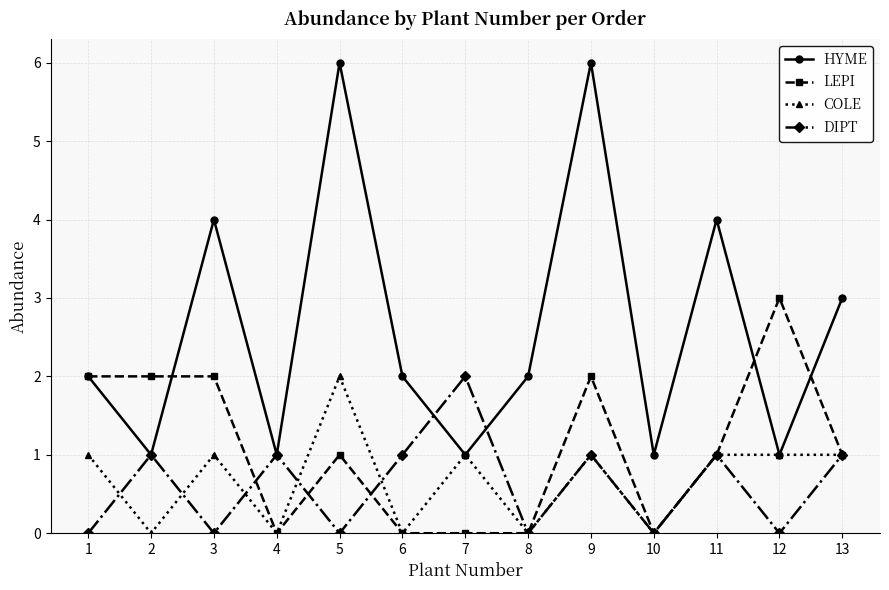

Is it true that DIPT equals 1 at 12?

False